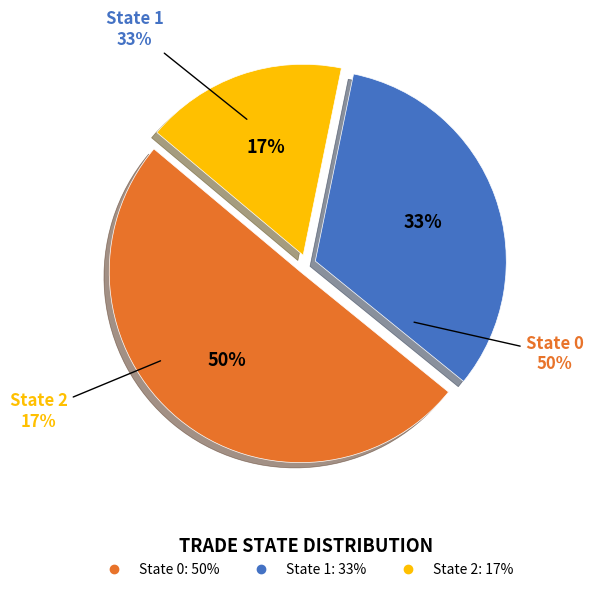

What is the largest slice in the pie chart?

State 0